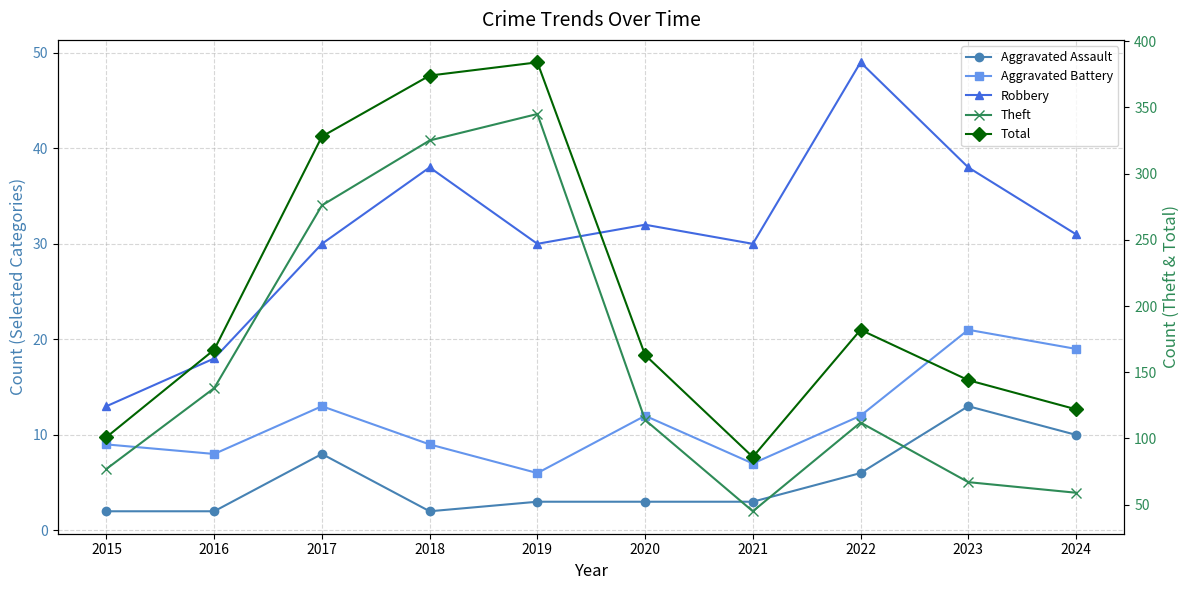

What is the sum of the Total values at 2019 and 2023?

528